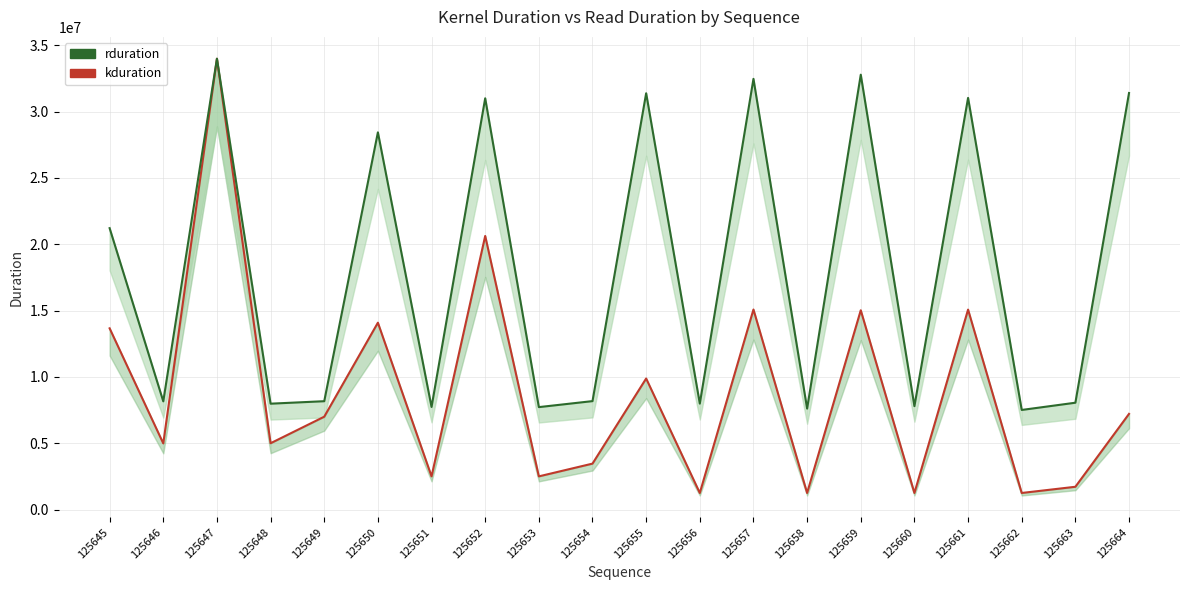

Which series has the largest total across all categories?

kduration line